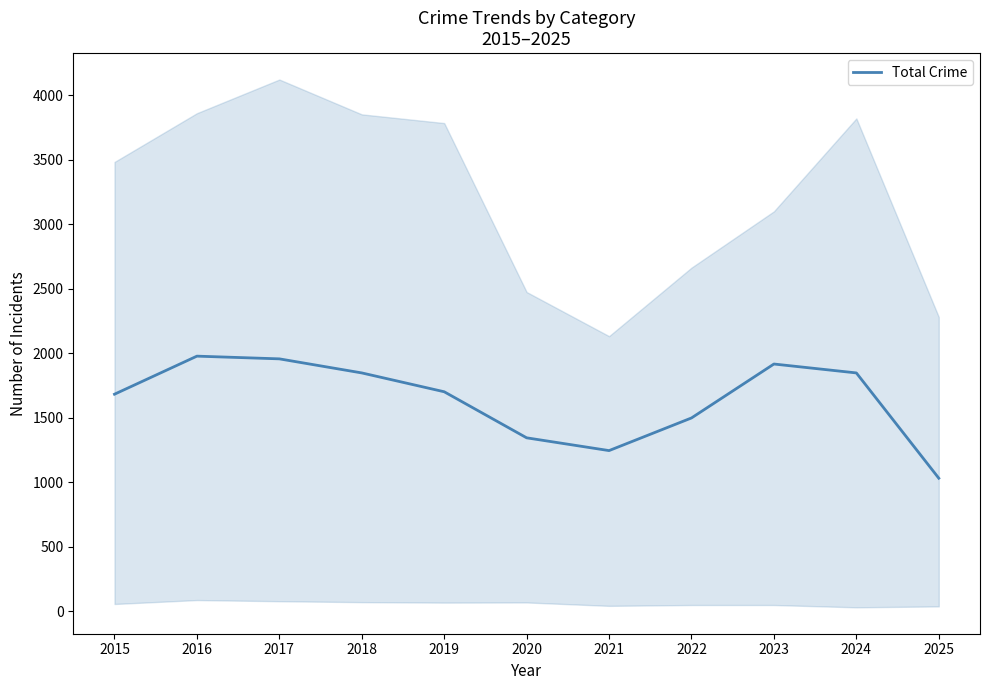

Where is the first local maximum?

2016